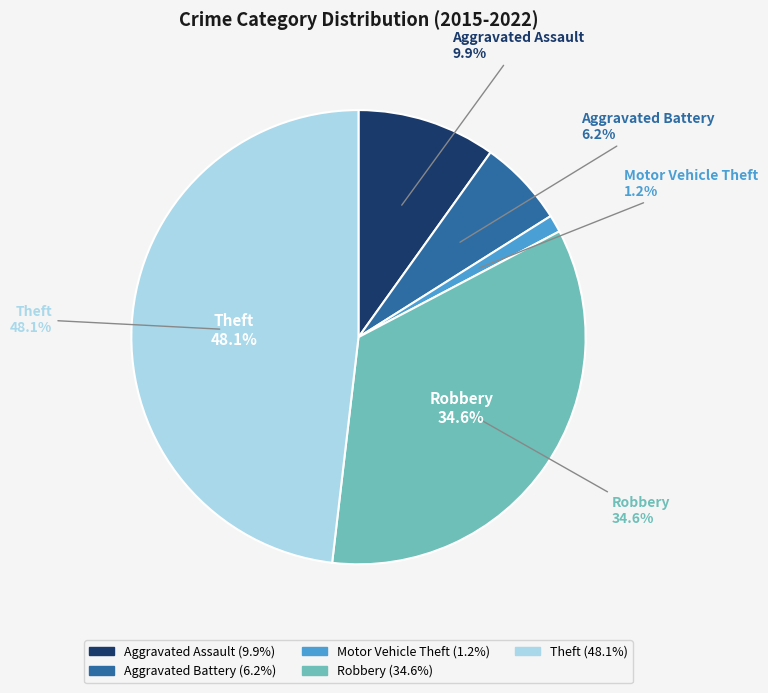

To the nearest percent, what portion does Aggravated Assault represent?

10%